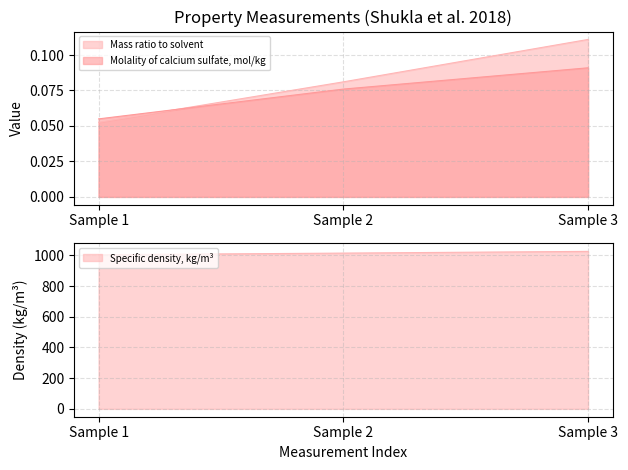

Which series has the largest total across all categories?

Specific density, kg/m3